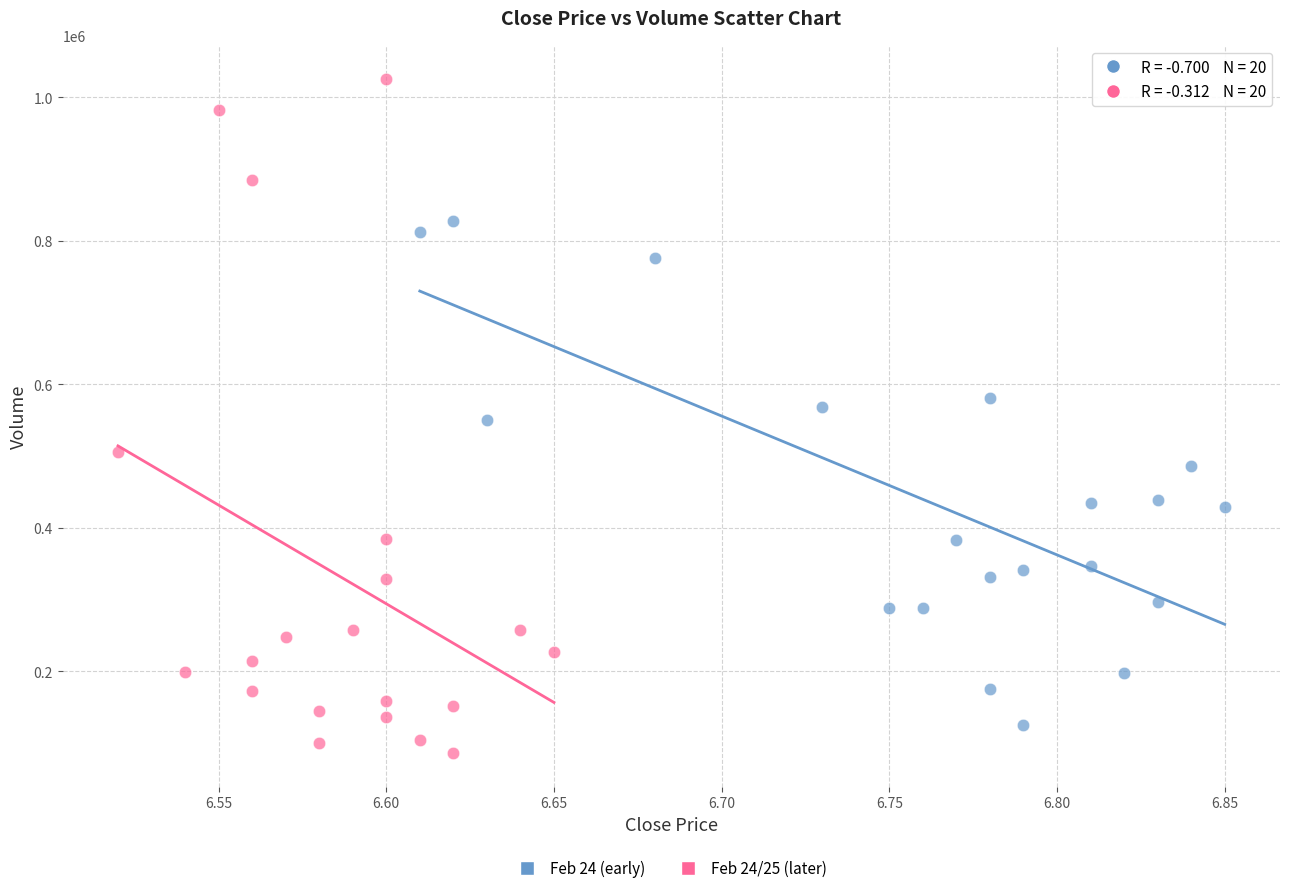

Which series contains the highest Y value?

Feb 24/25 (later)